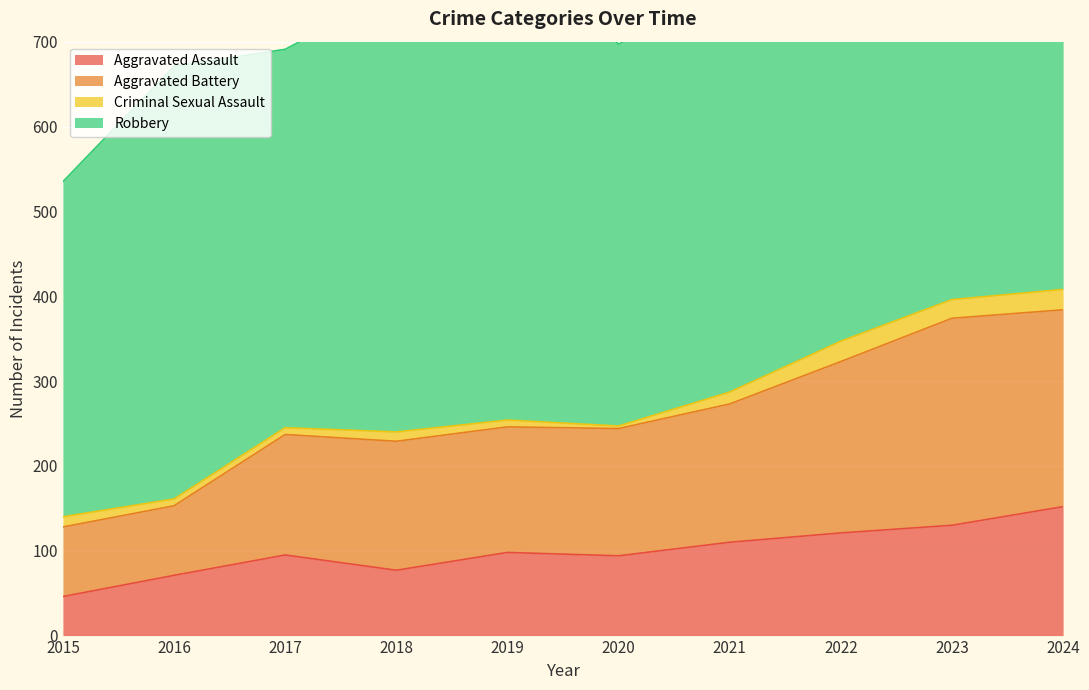

True or false: Aggravated Assault has more than 2 interior local peaks.

False